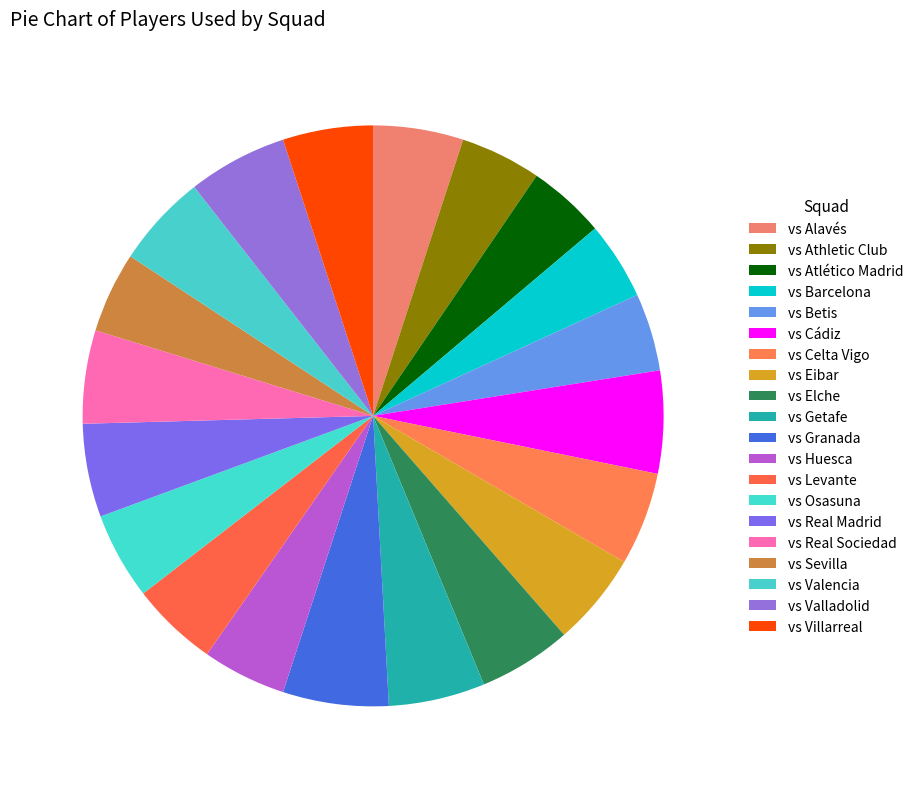

How many segments does this pie chart have?

20